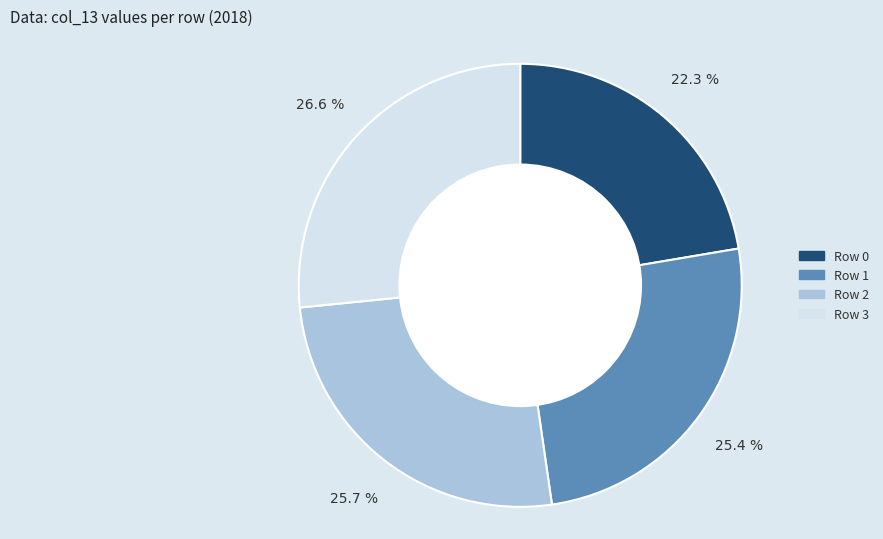

Is there any slice that represents more than half of the pie?

No